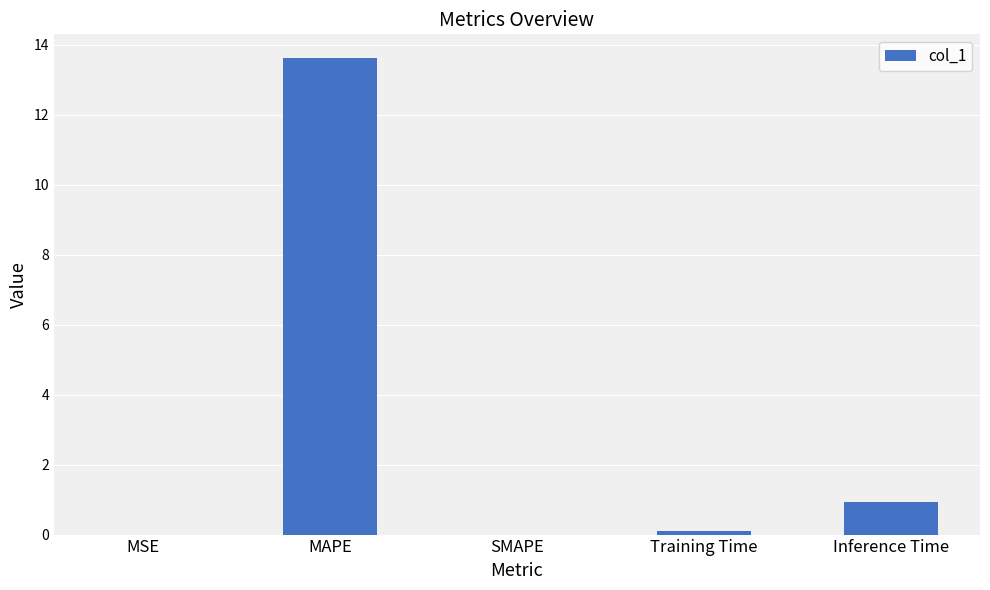

What is the change in value from MSE to Inference Time?

+0.9